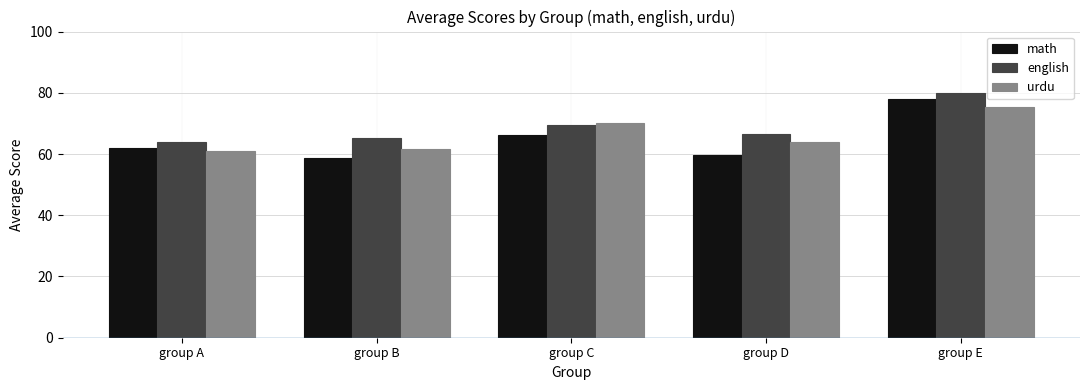

How many data points in english are above 66?

3